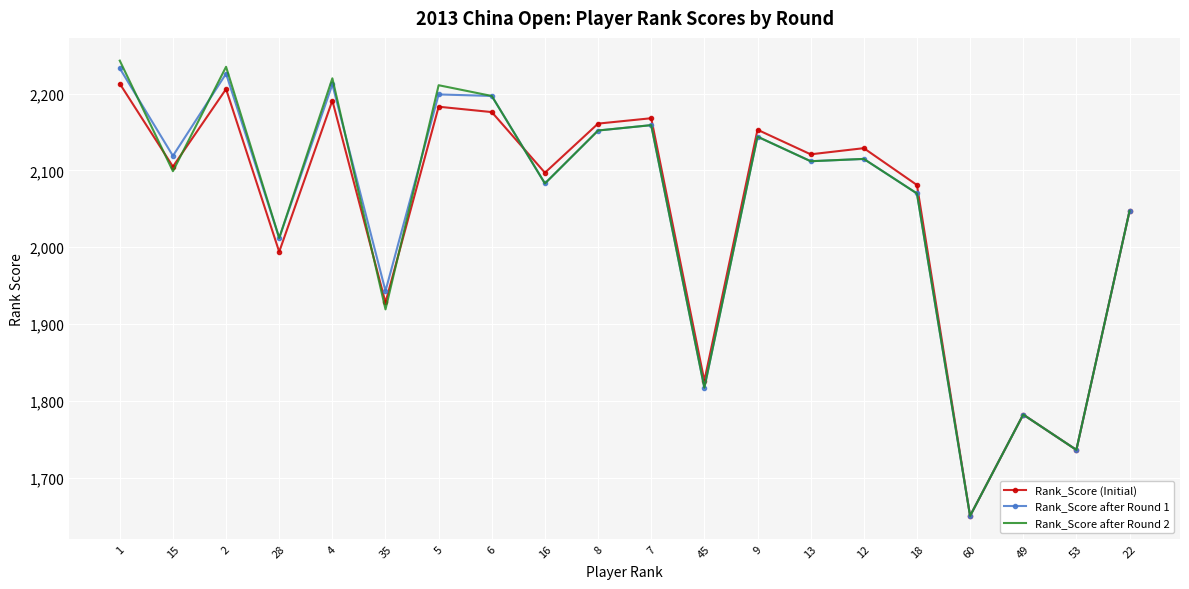

At which label does Rank_Score (Initial) reach its minimum?

60